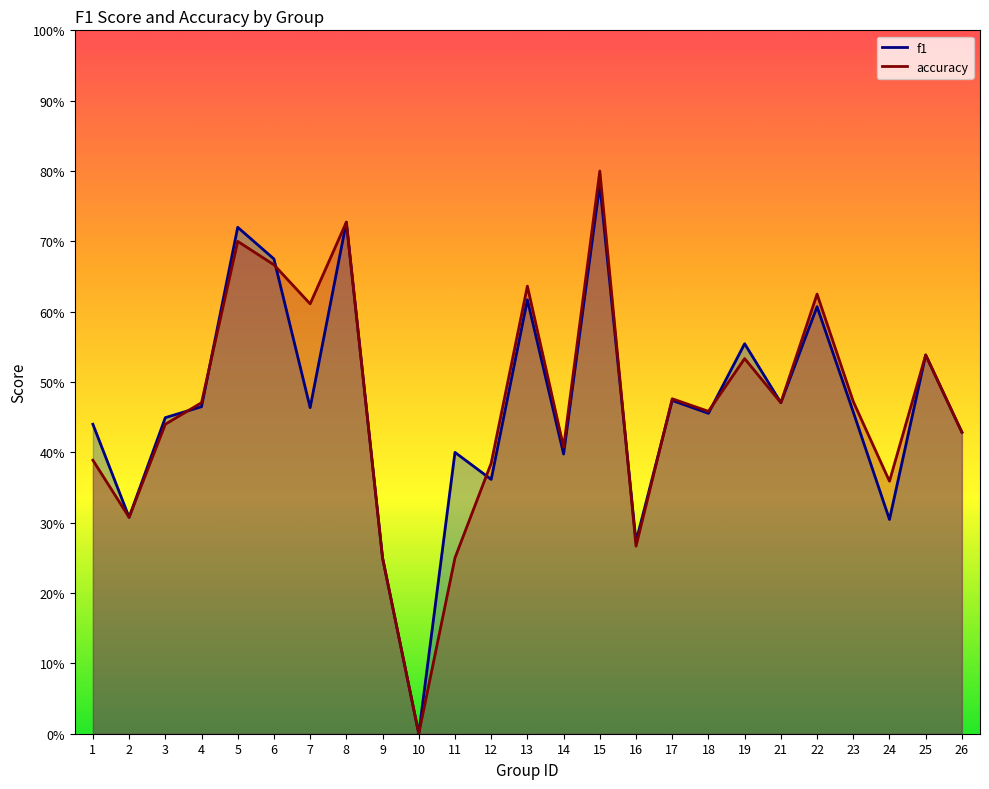

What is the approximate value of accuracy at 1?

0.4